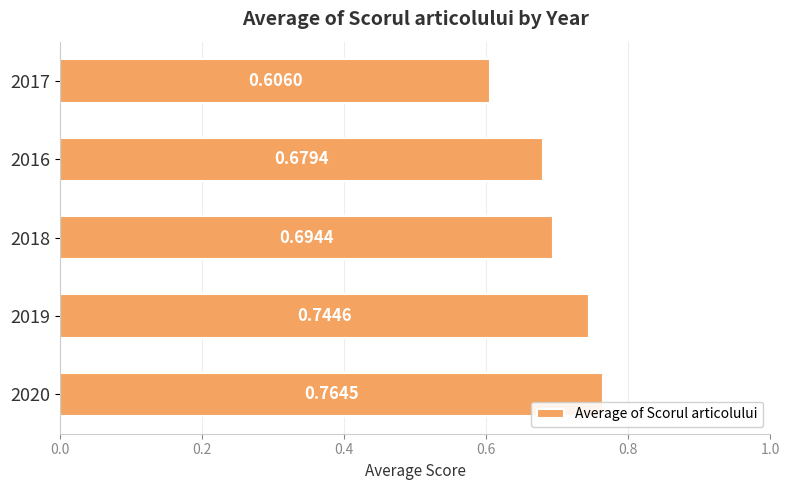

List the labels in order of value, largest first.

2020, 2019, 2018, 2016, 2017